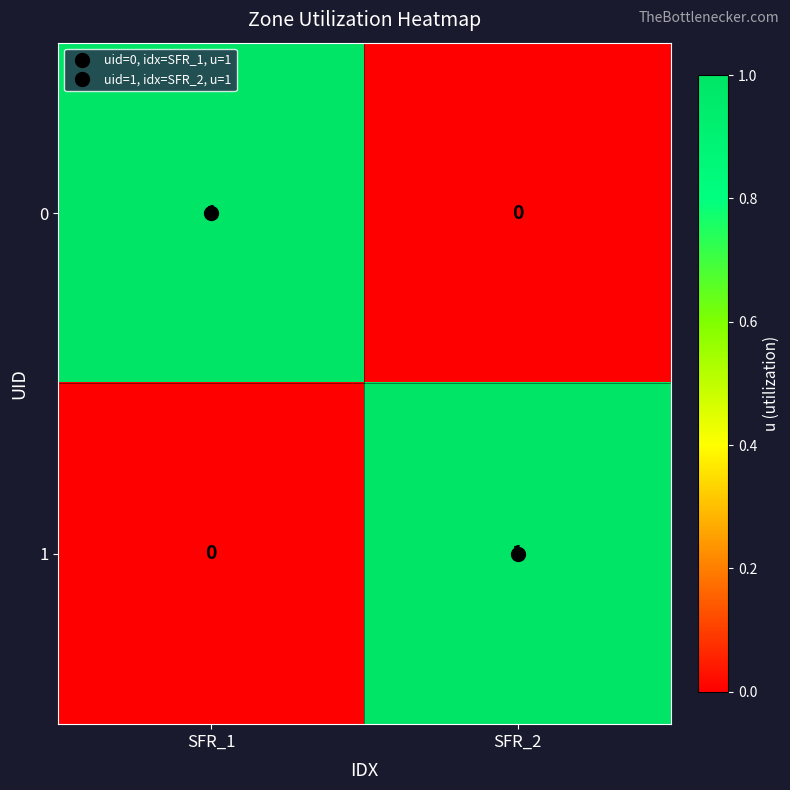

Which category has the highest value in the 0 series?

SFR_1